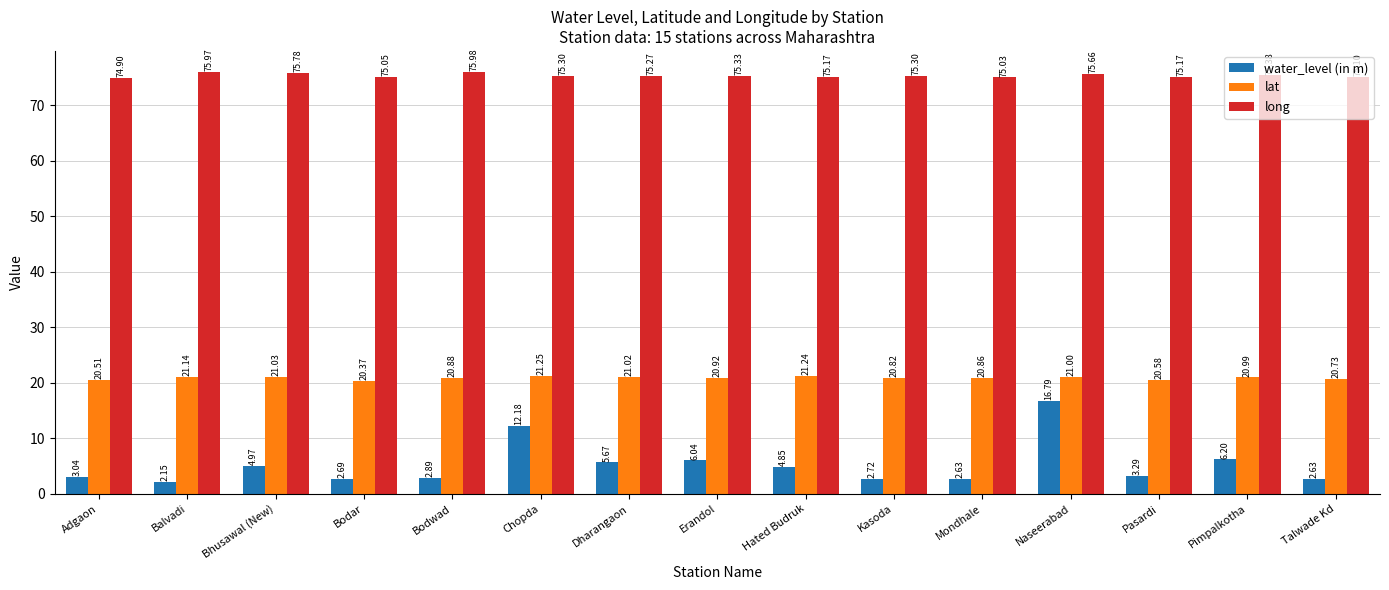

Which series has the widest spread of values?

water_level (in m)